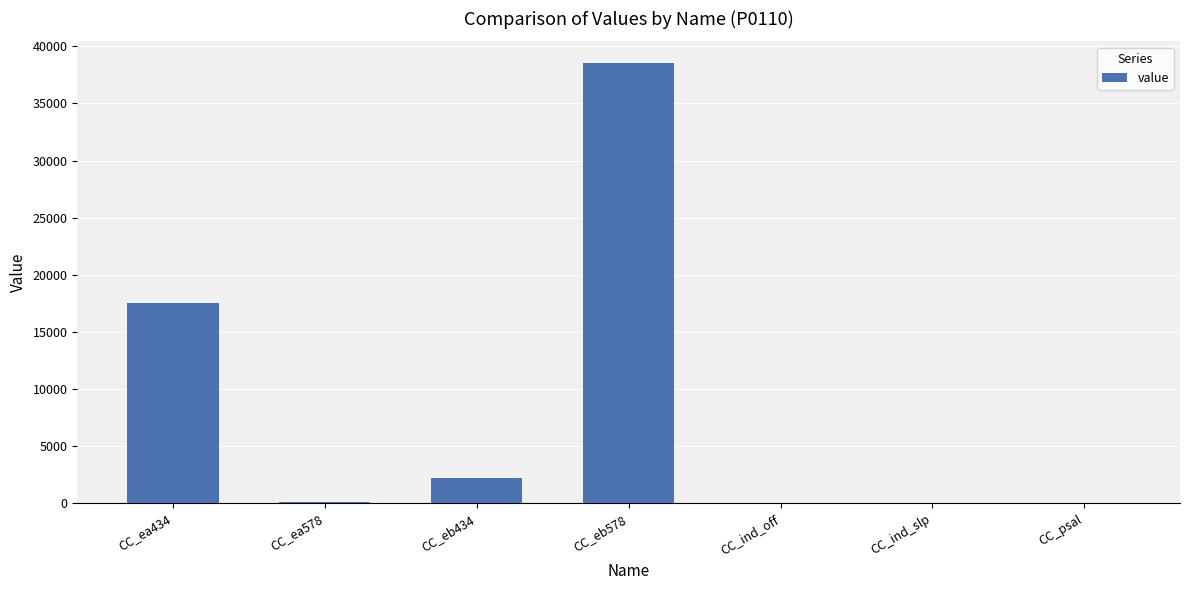

What is the sum of all values?

58401